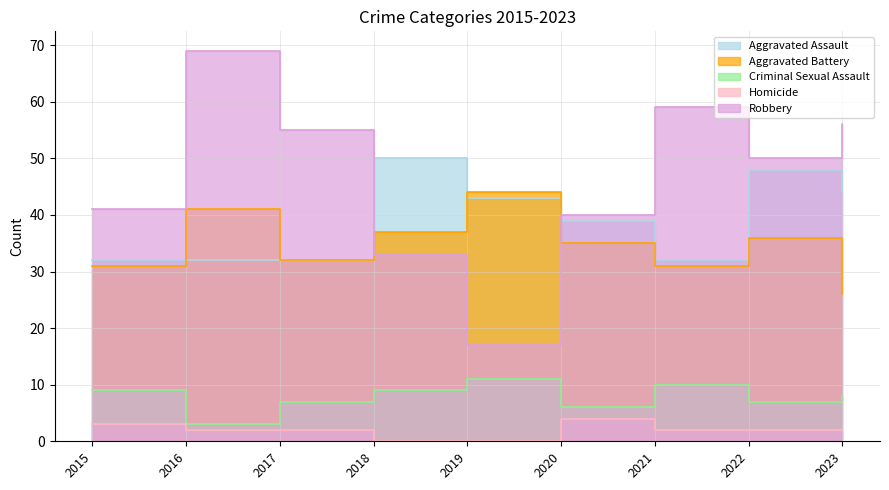

At how many categories does at least one series exceed 48?

6